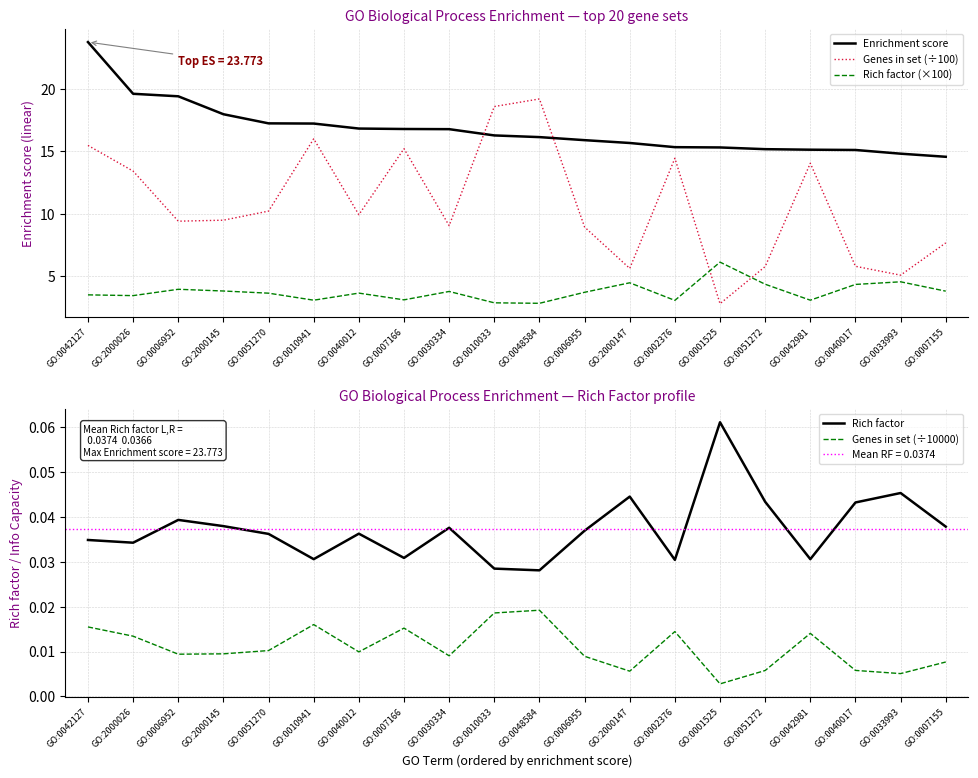

How many data points does each series have?

20